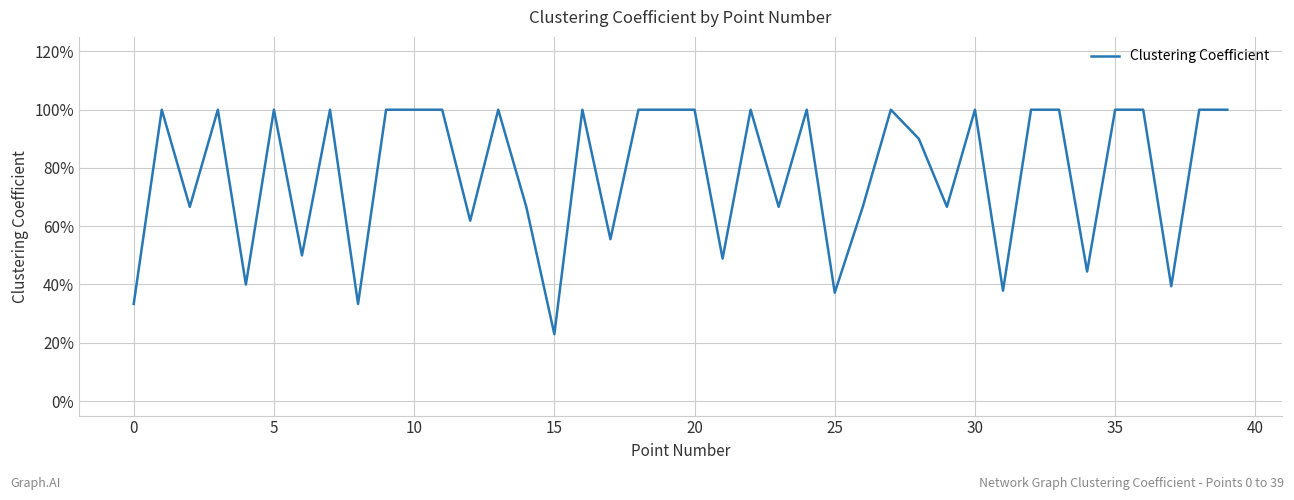

Is this an area chart (filled region under the line)?

No